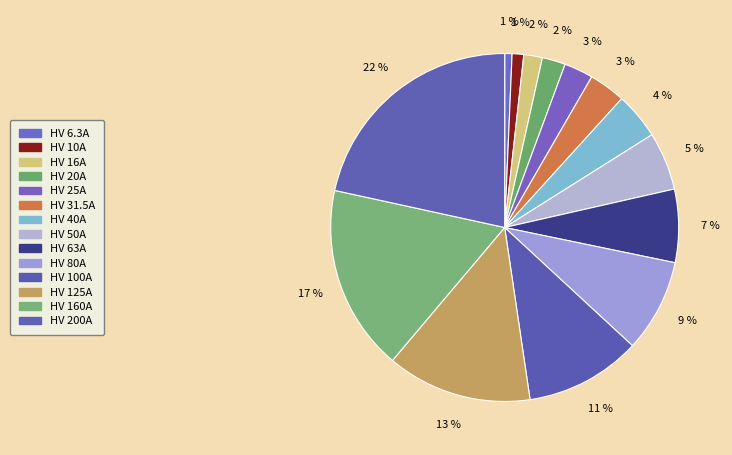

What percentage is the HV 50A slice, to the nearest percent?

5%